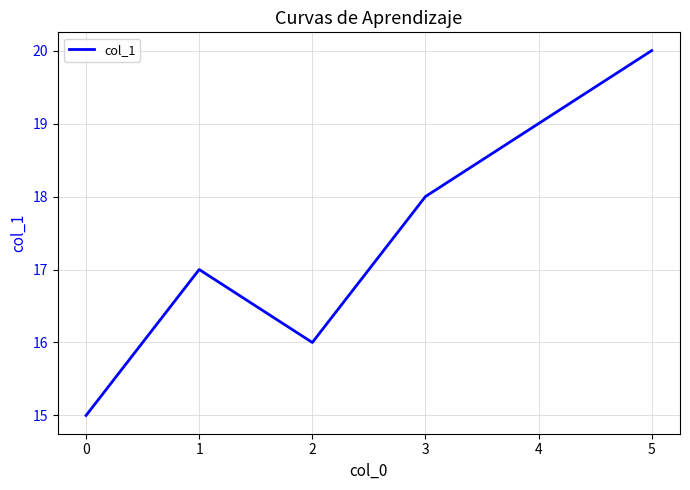

What is the average value?

18